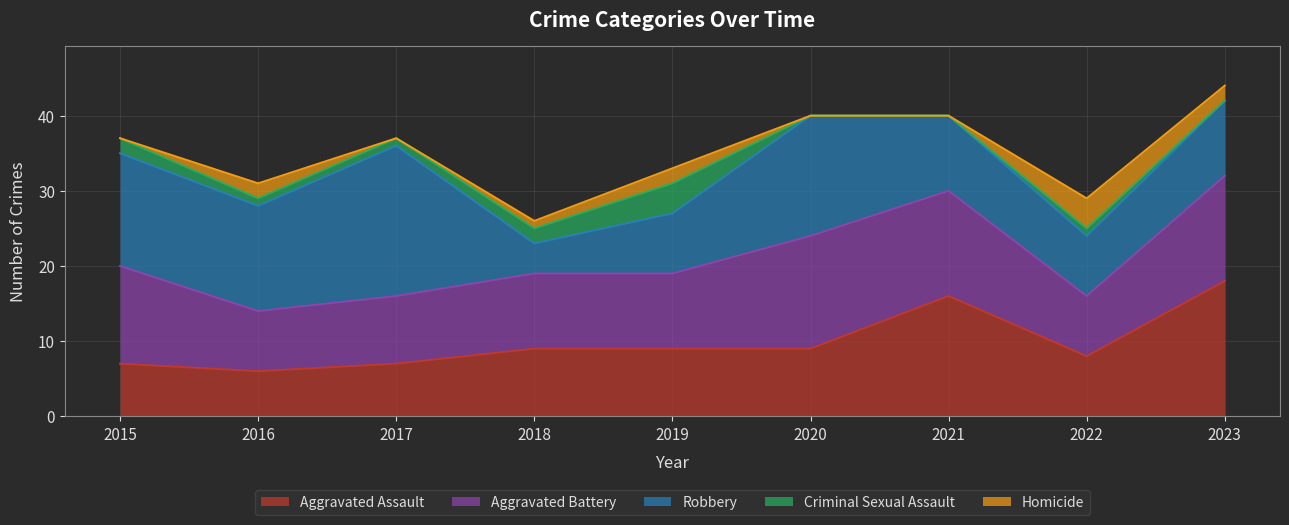

At which label does Aggravated Assault first exceed 9?

2021